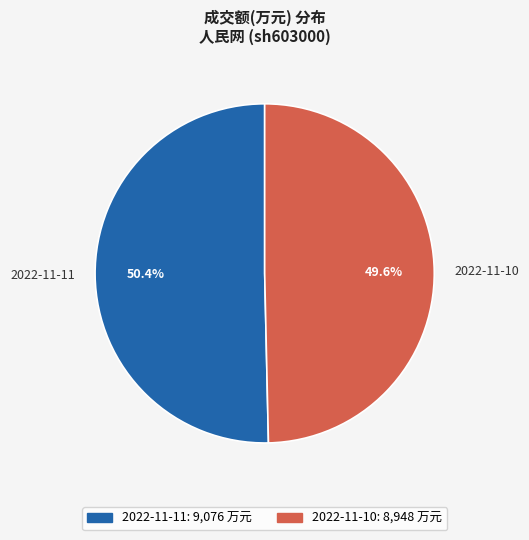

Is it true that 2022-11-11 is 37% of the pie?

False